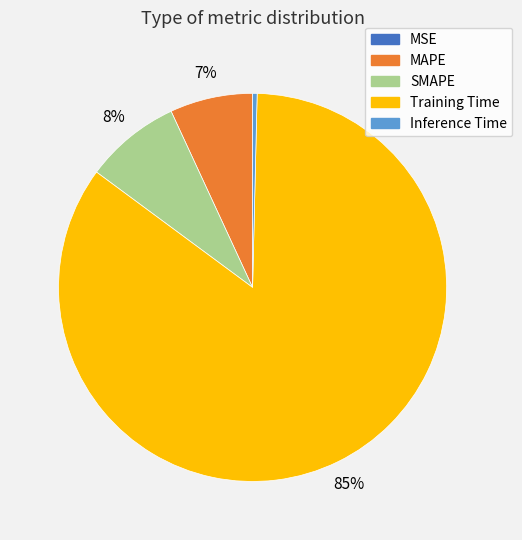

Is it true that Training Time is 85% of the pie?

True